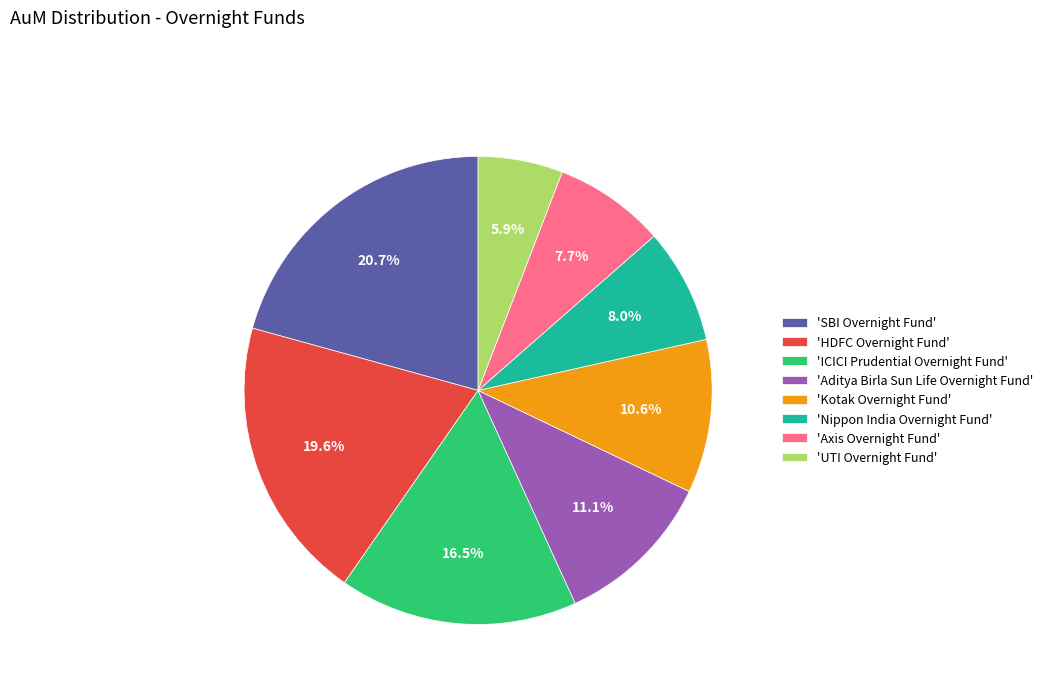

What is the smallest slice in the pie chart?

'UTI Overnight Fund'